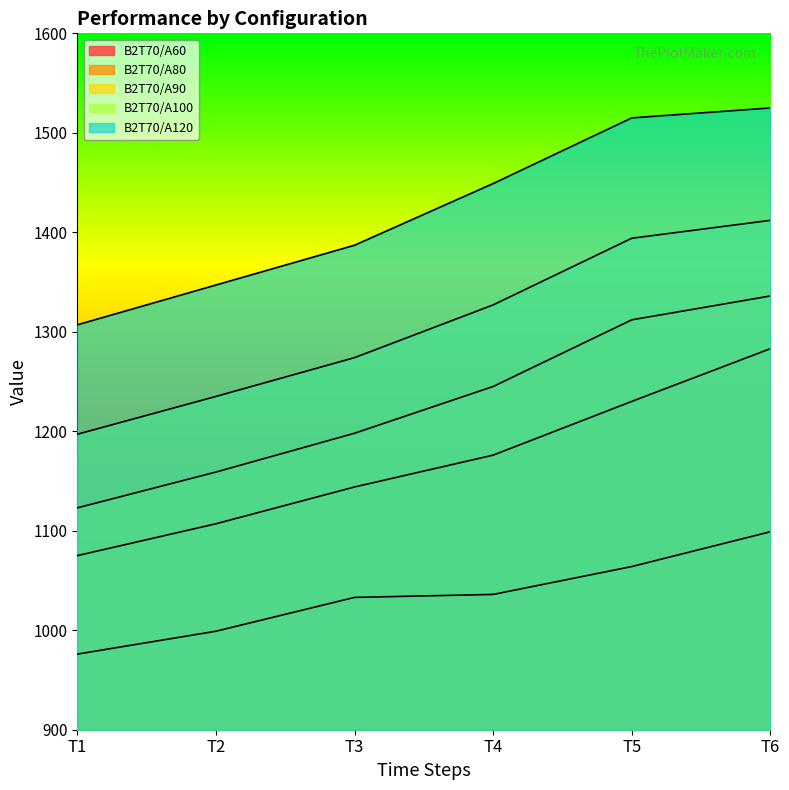

True or false: B2T70/A60 and B2T70/A80 cross at least once.

False